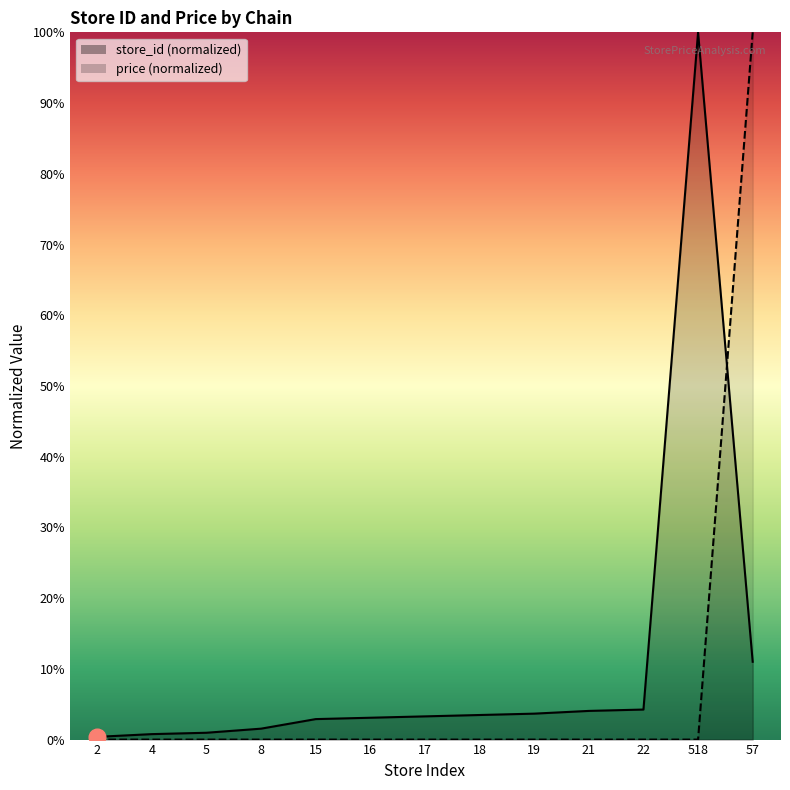

List the series in order of their overall mean, highest first.

store_id, price